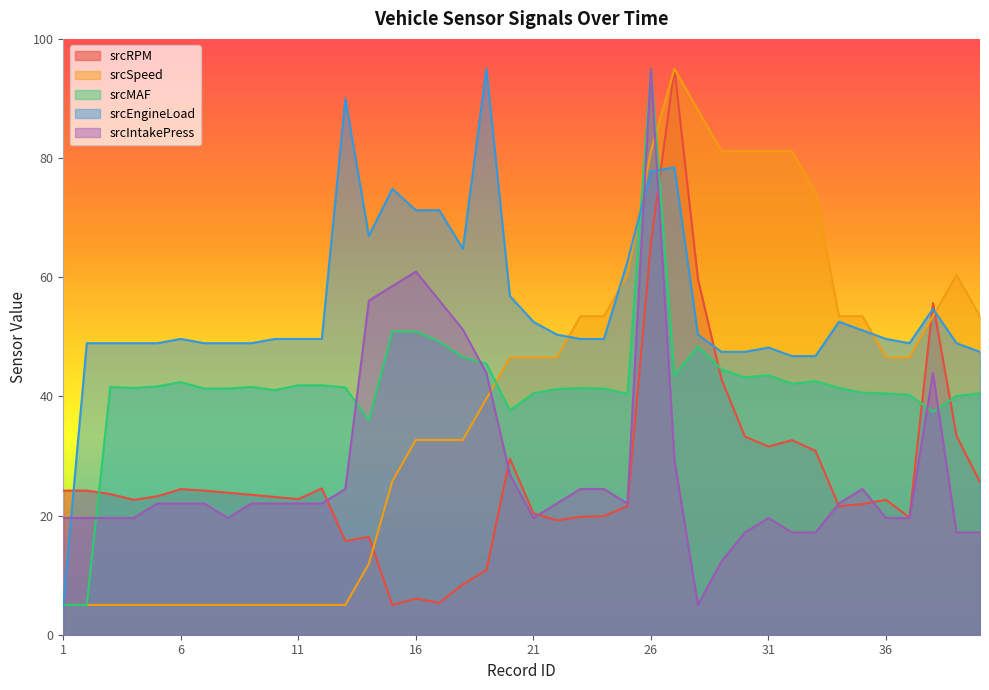

How many interior local peaks does the srcRPM series have?

9